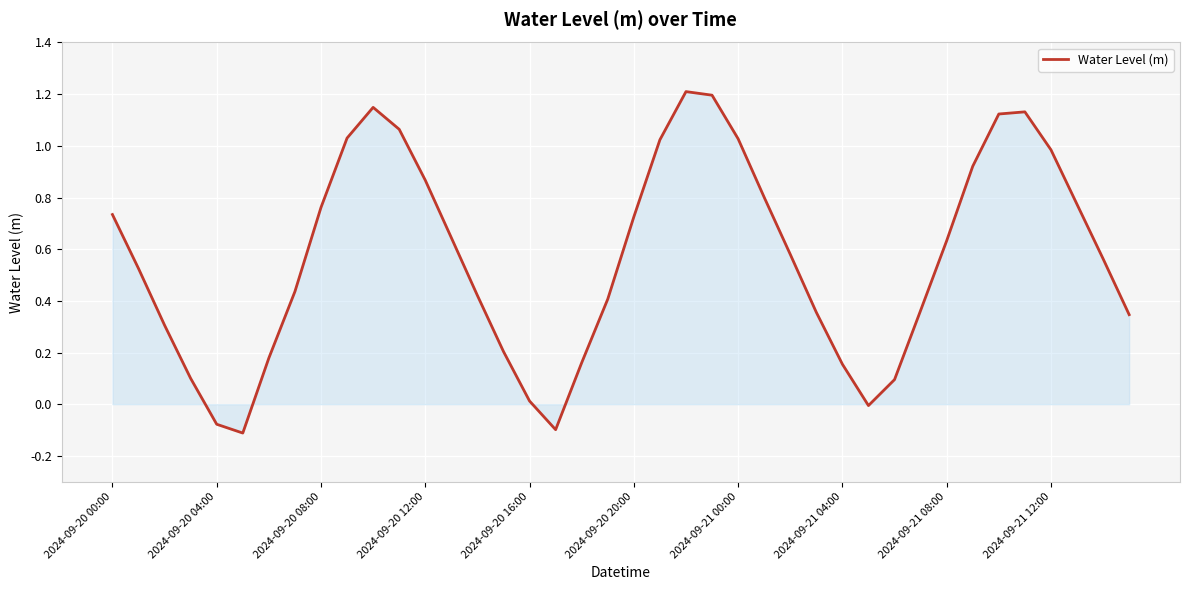

What is the maximum value shown in the chart?

1.2